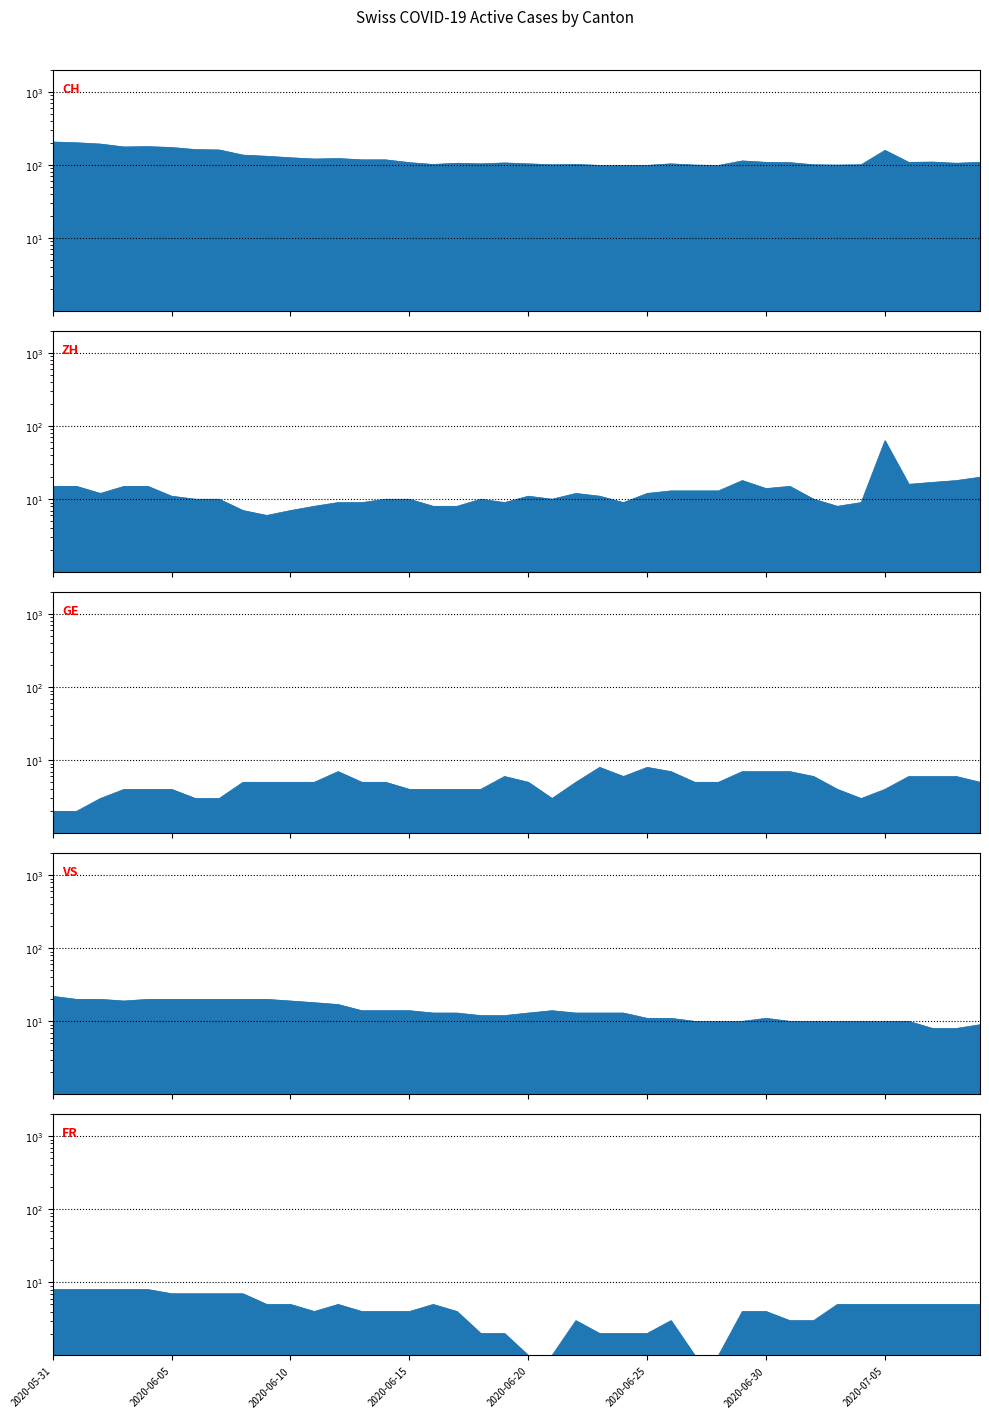

What is the label of the 15th point from the left?

14